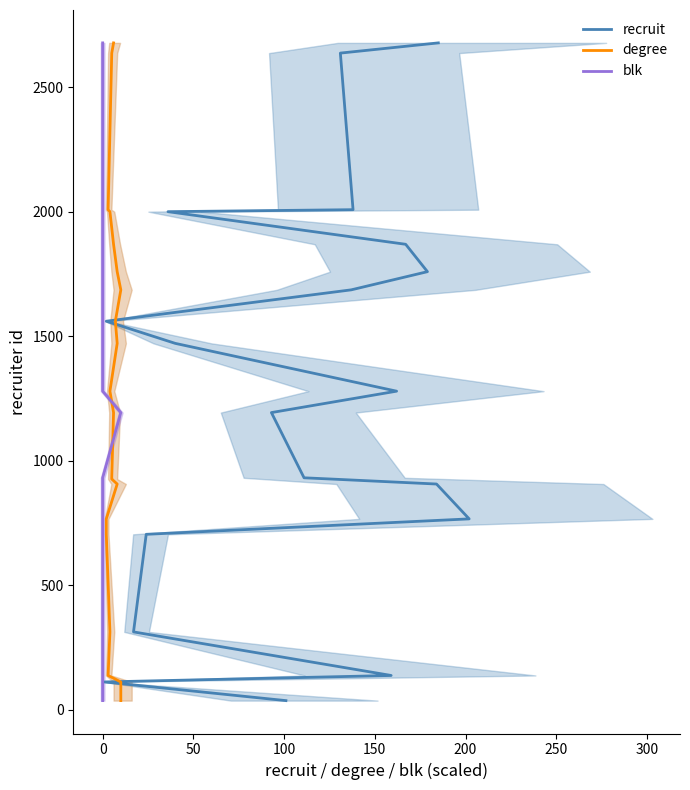

True or false: blk and recruit cross at least once.

False